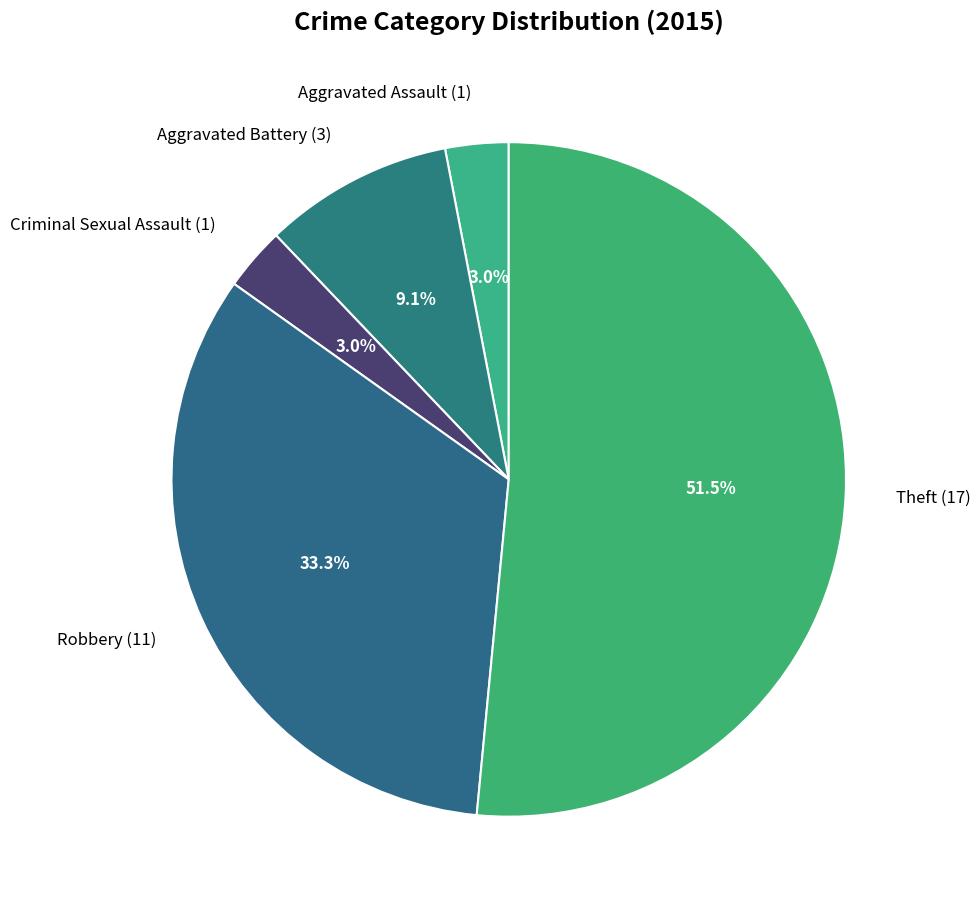

To the nearest percent, what percentage of the pie is Robbery?

33%